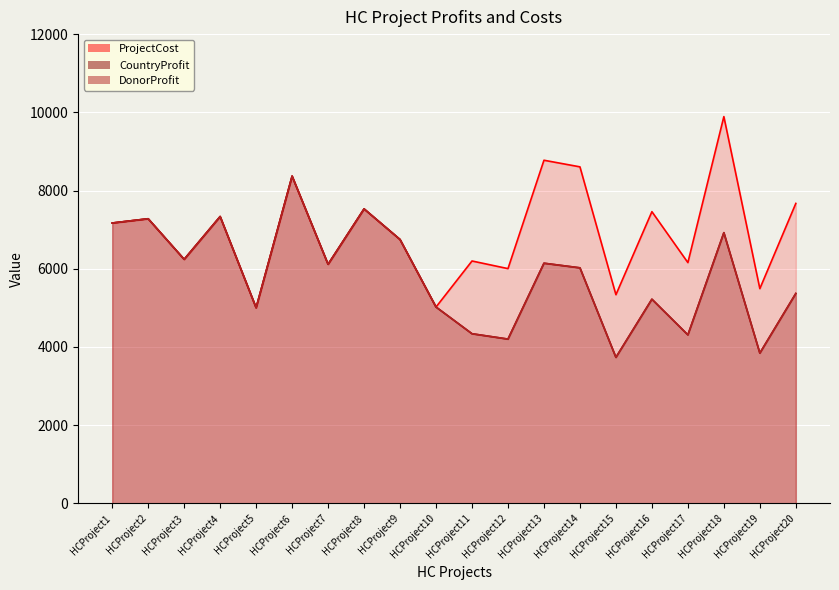

At which category is the sum across all series the highest?

HCProject6